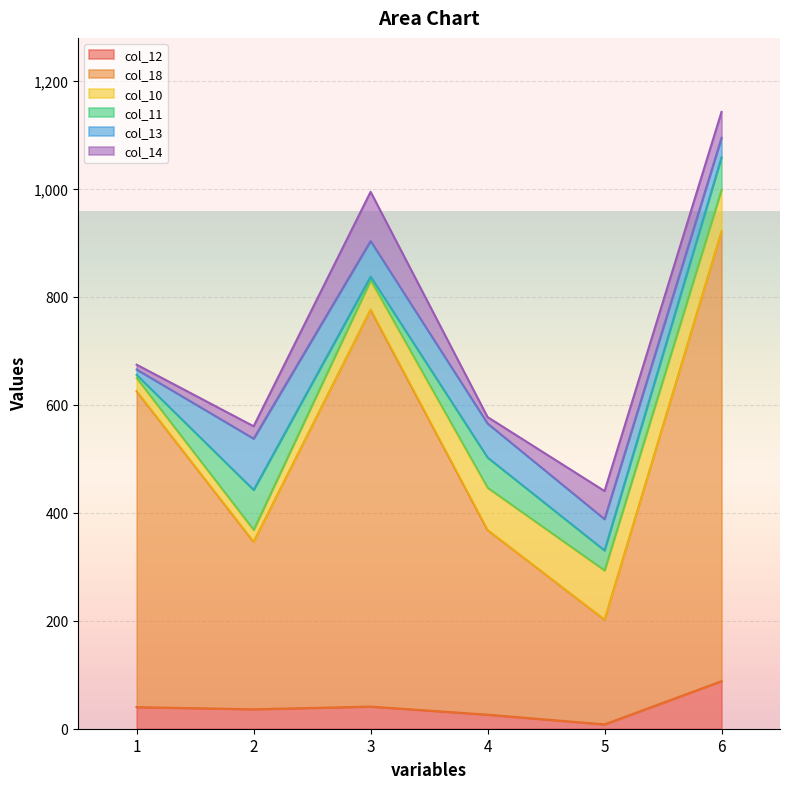

Where is col_10 nearest to the value 56?

3